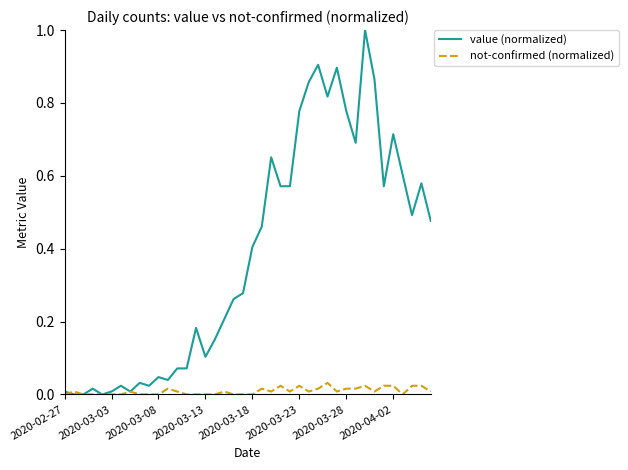

How many lines are shown in the chart?

2